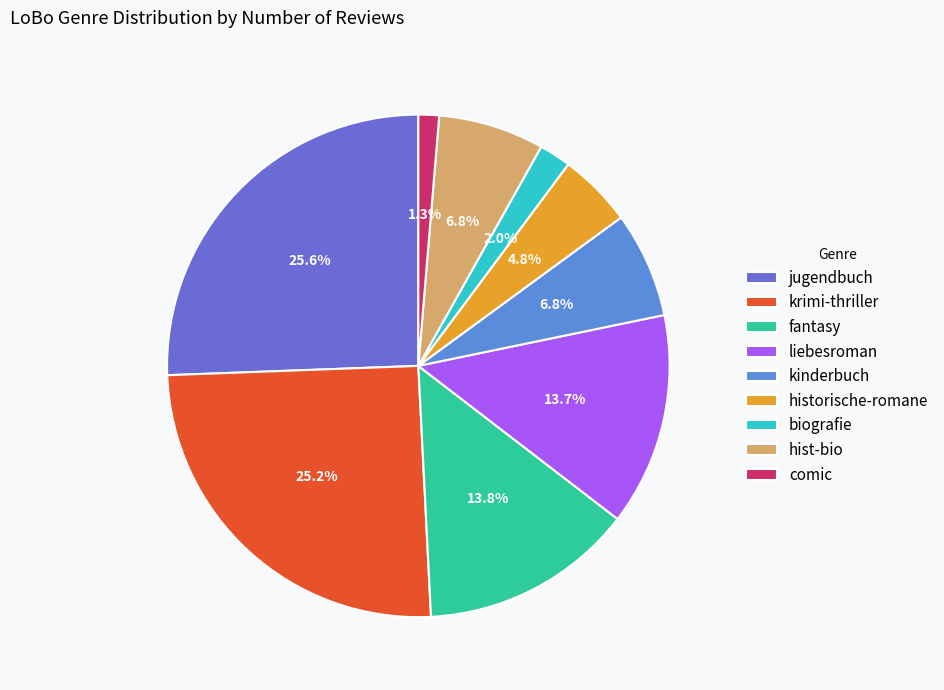

Is there a majority slice in this chart?

No